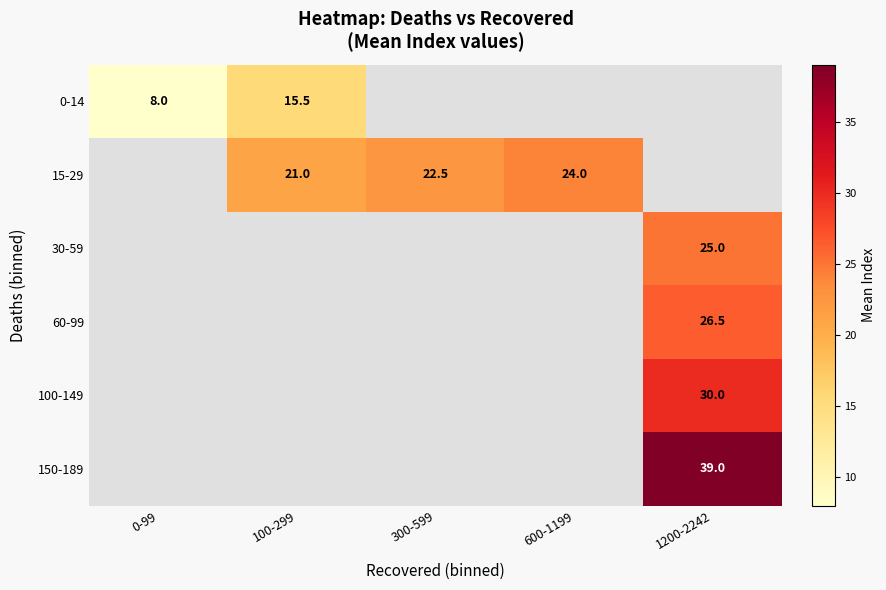

Count the number of categories in the chart.

5